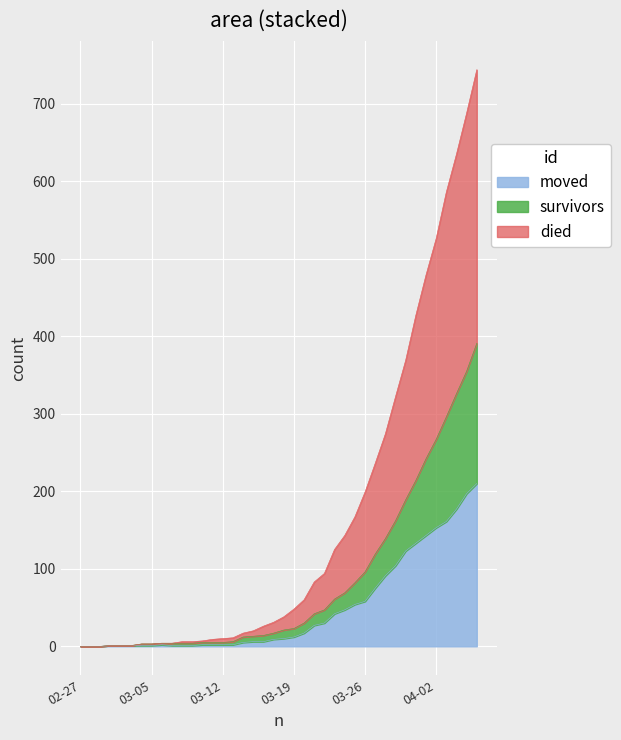

Is the value of survivors at 2020-02-29 greater than the value of died at 2020-03-03?

No